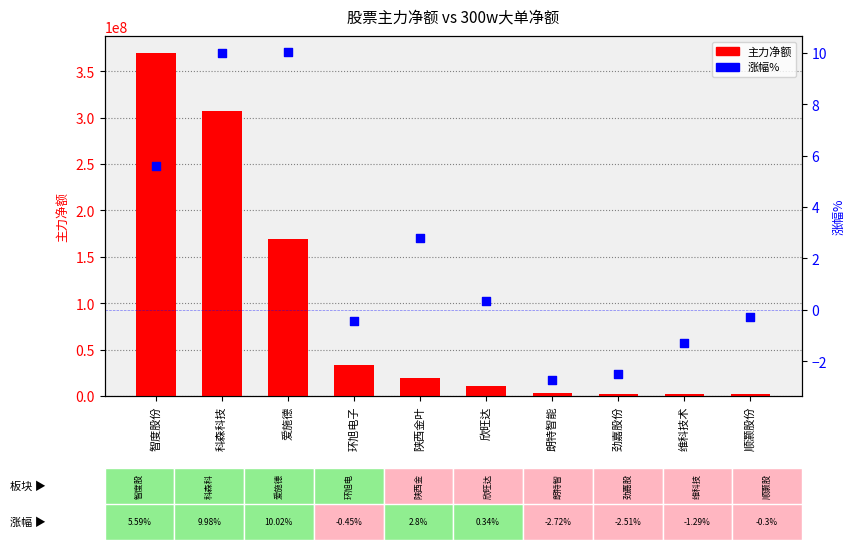

Which series contains the lowest Y value?

涨幅%